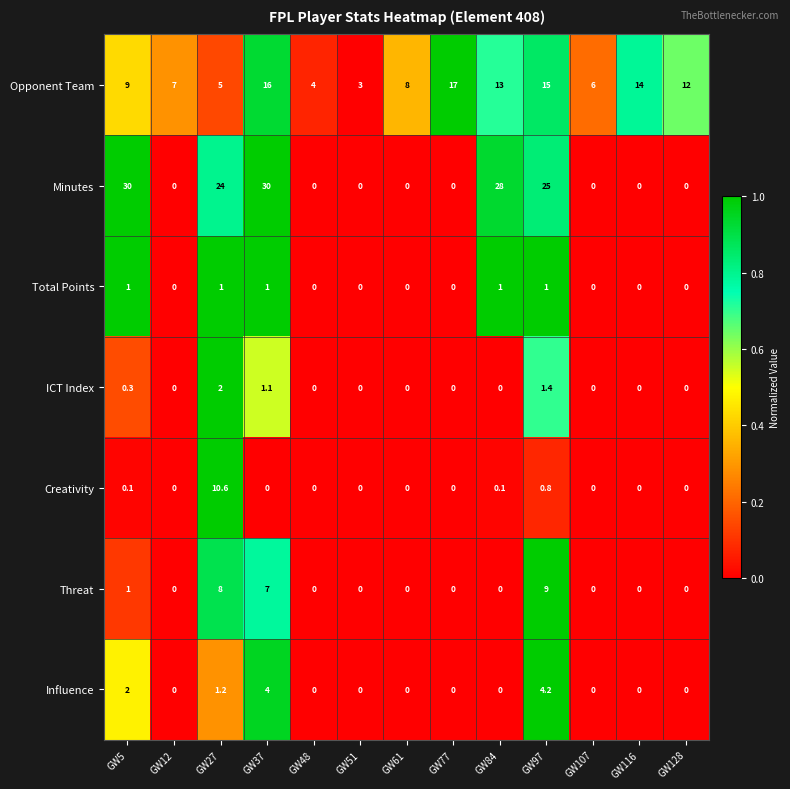

The Creativity series shows 0.0 at GW61. True or false?

True